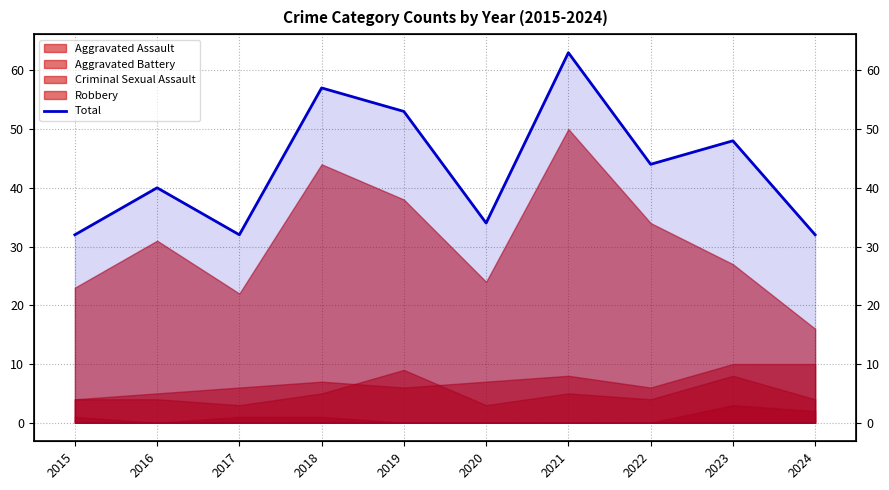

What is the ratio of the value at 2021 to the value at 2016?

1.6